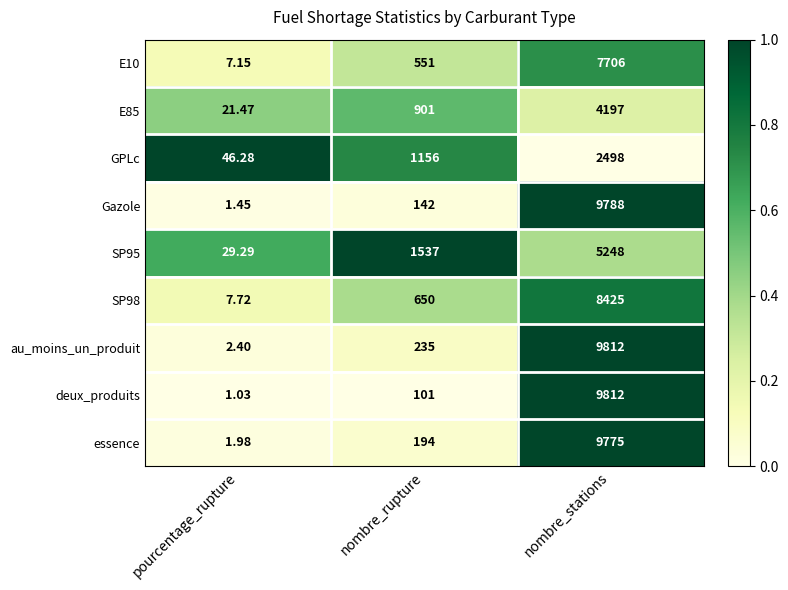

Is the value of SP98 at nombre_rupture greater than the value of E85 at pourcentage_rupture?

Yes